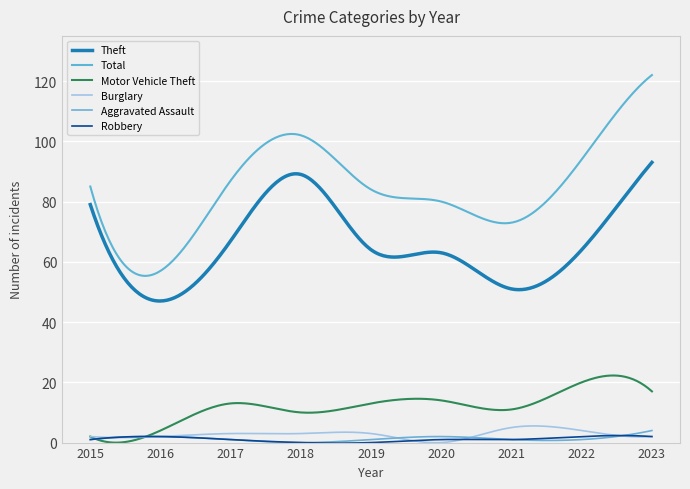

At which category does the chart reach its peak across all series?

2023